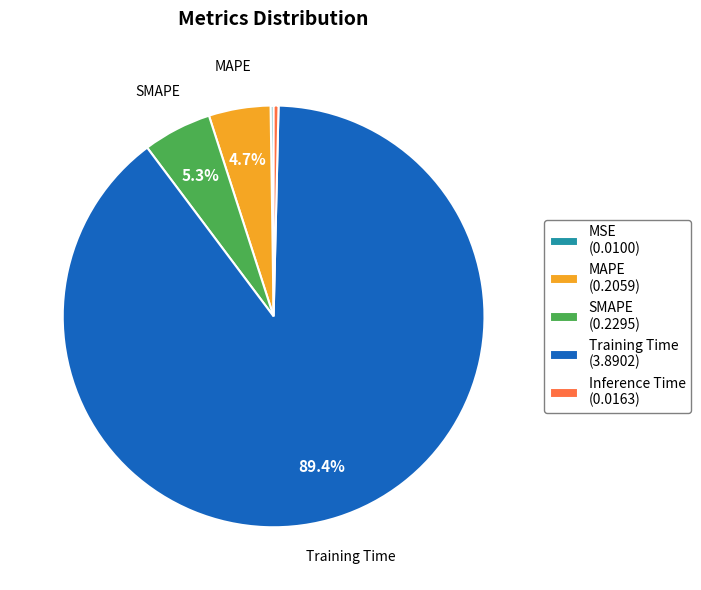

Which category has the biggest portion of the pie?

Training Time